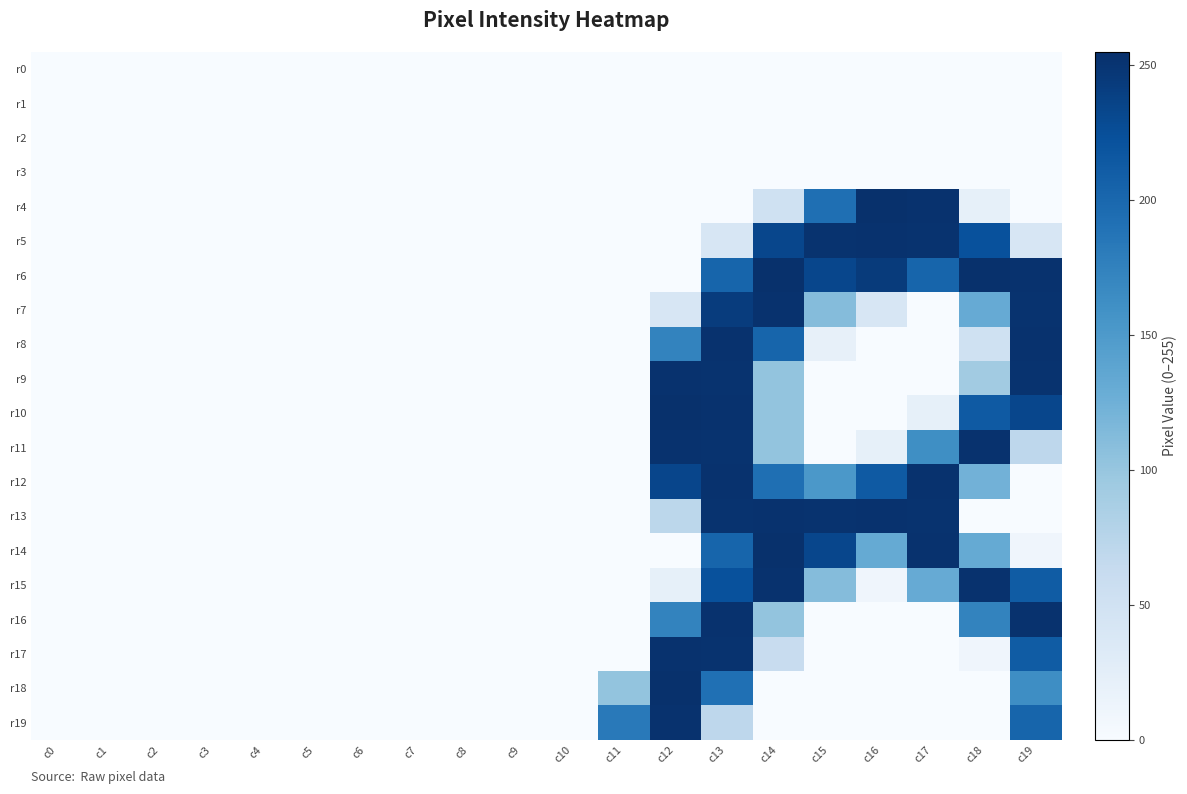

What is the difference between the highest and lowest values at c14?

254